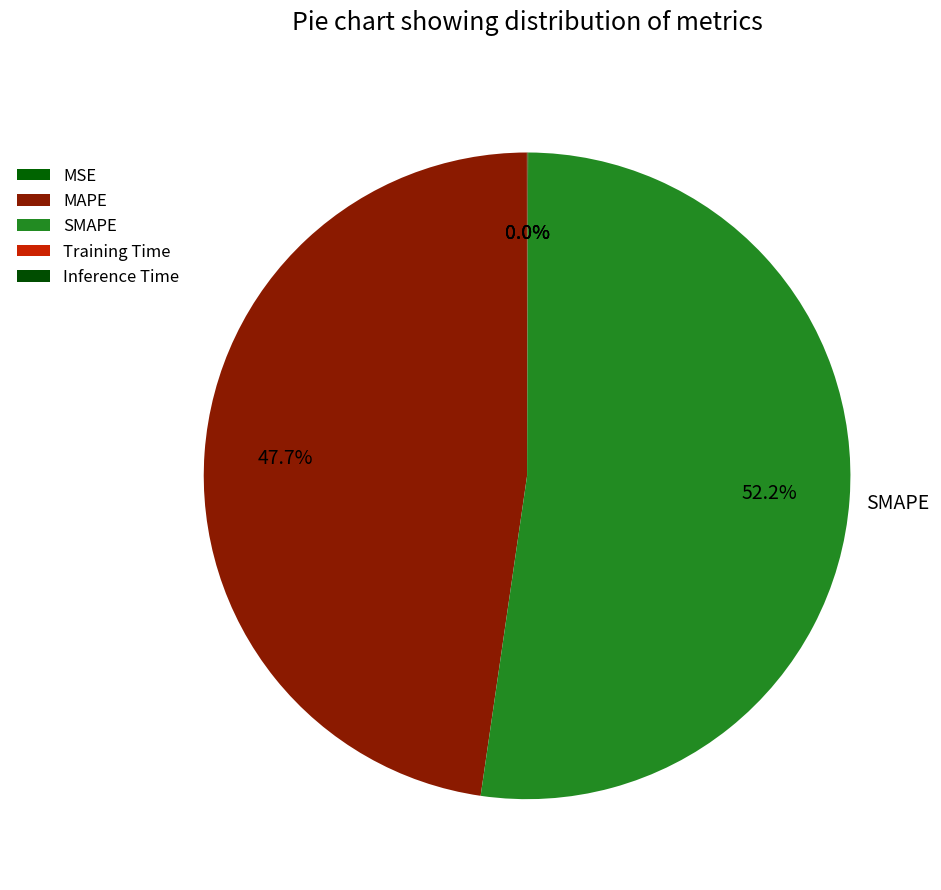

How many slices are in this pie chart?

5